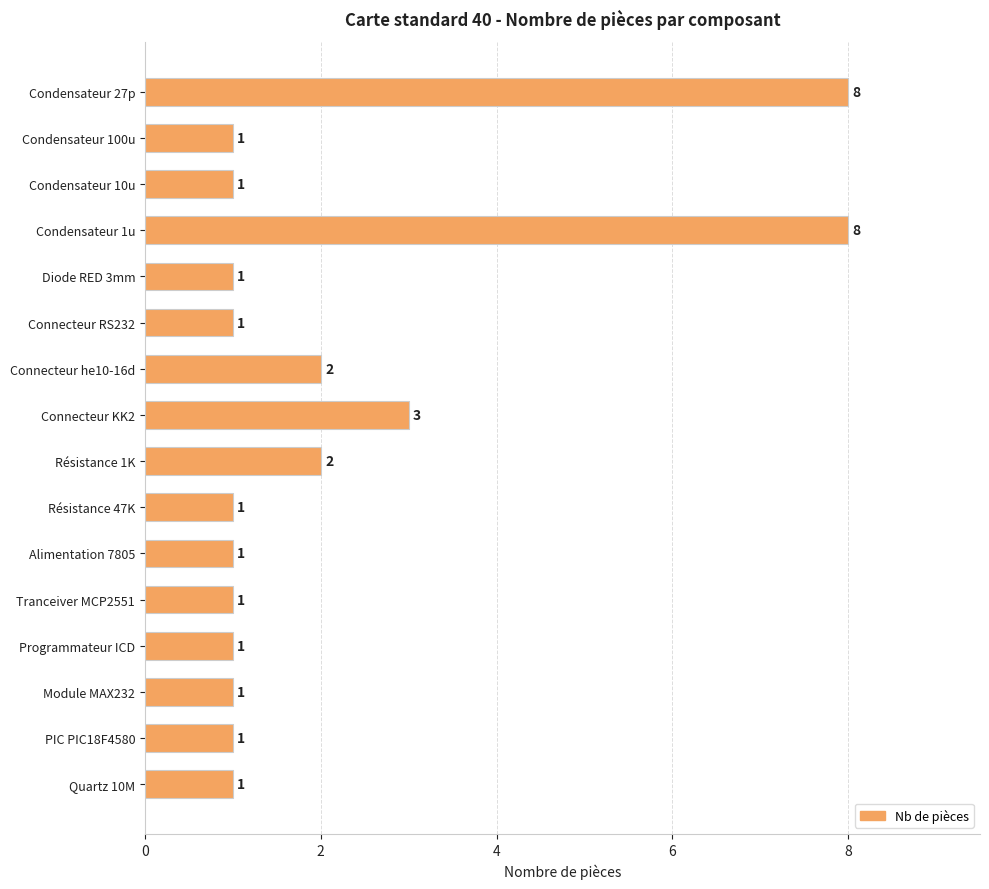

What is the difference between the maximum and second lowest values?

7